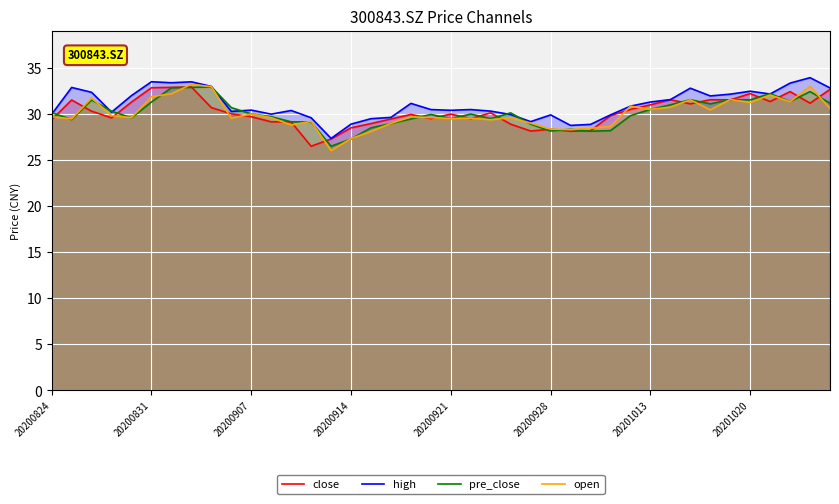

The close series shows 30.0 at 20200921. True or false?

True